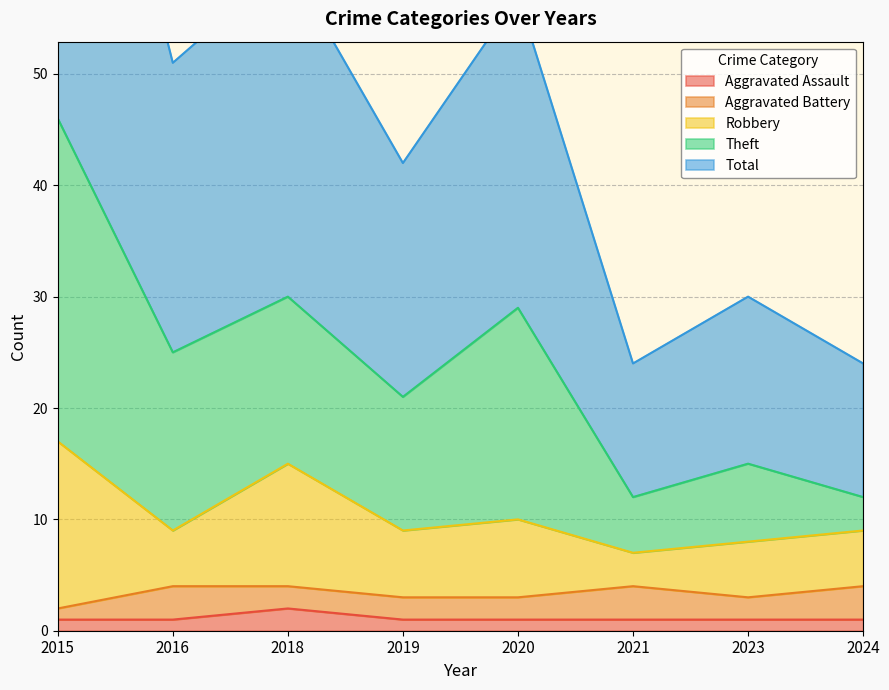

What is the value of the Aggravated Assault point at the 6th from the left?

1